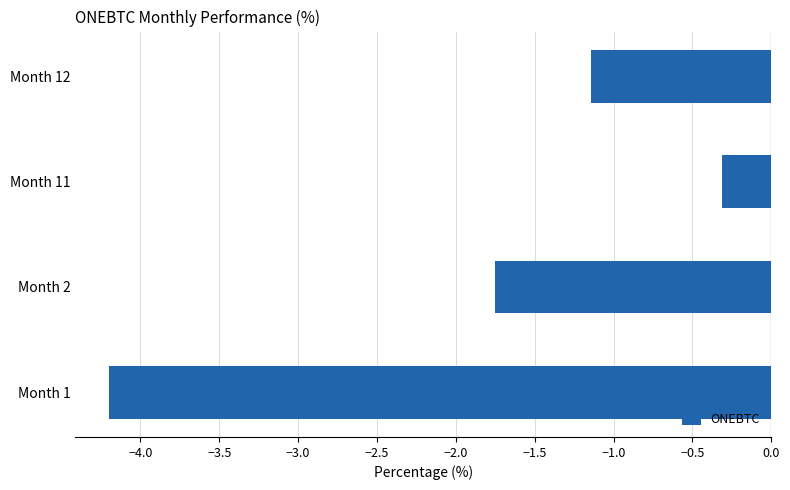

How many data points are above -1?

1